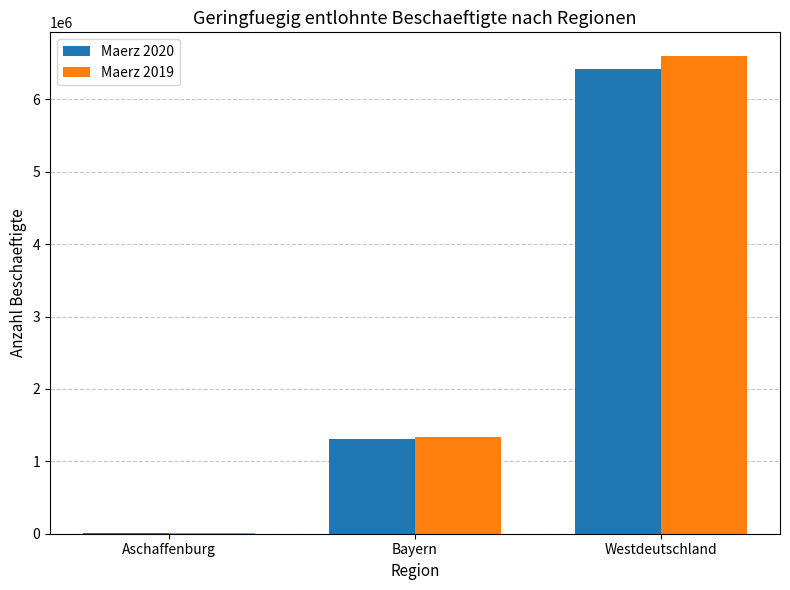

Reading right to left, what are all the values shown in this chart?

Maerz 2020: Westdeutschland=6415440	Bayern=1307123	Aschaffenburg=16616
Maerz 2019: Westdeutschland=6597783	Bayern=1332324	Aschaffenburg=16853